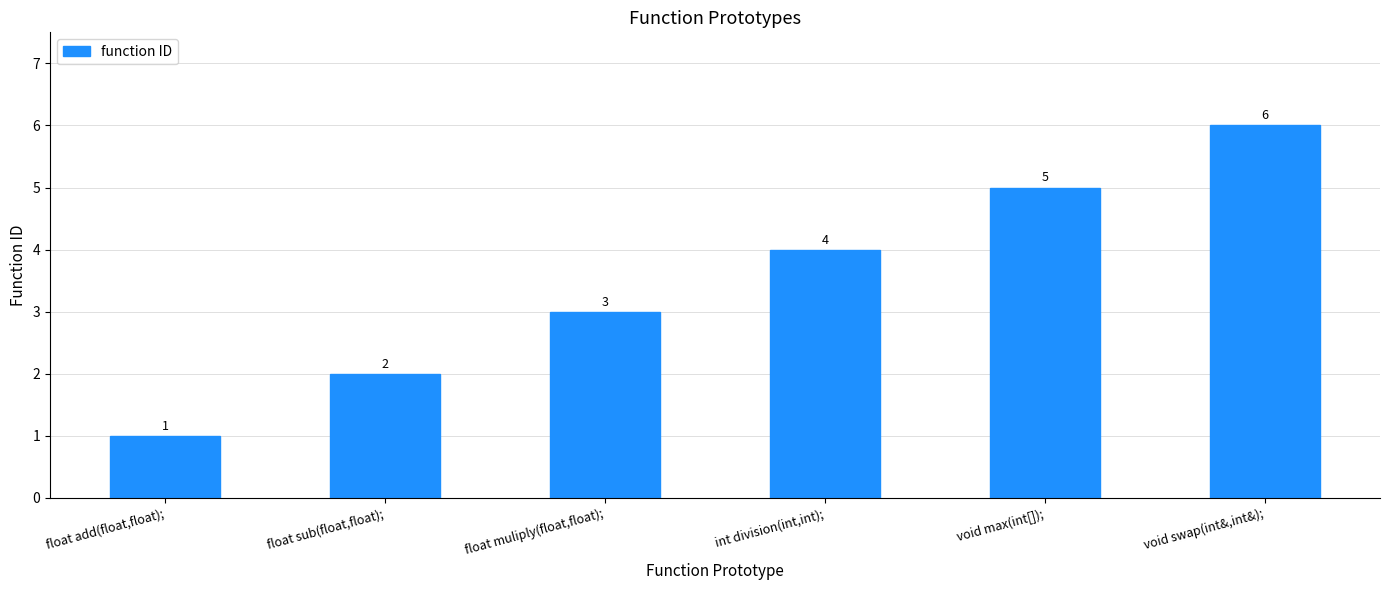

How many data points are less than 4?

3